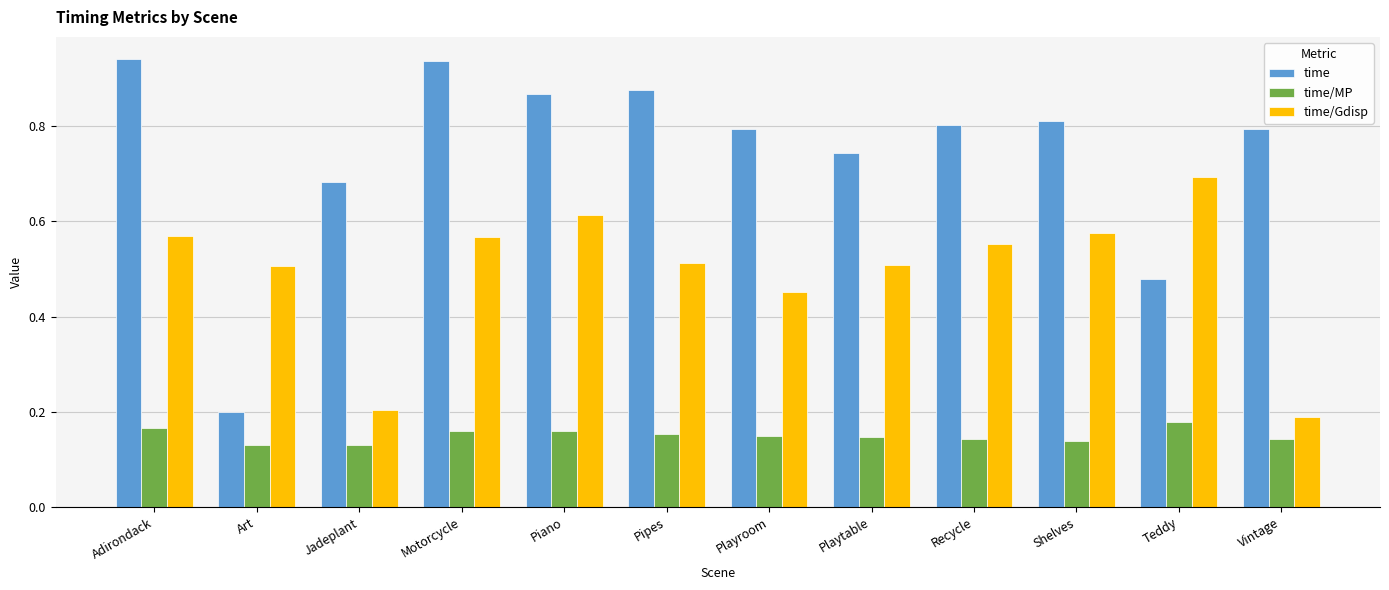

What position from the right is Art?

11